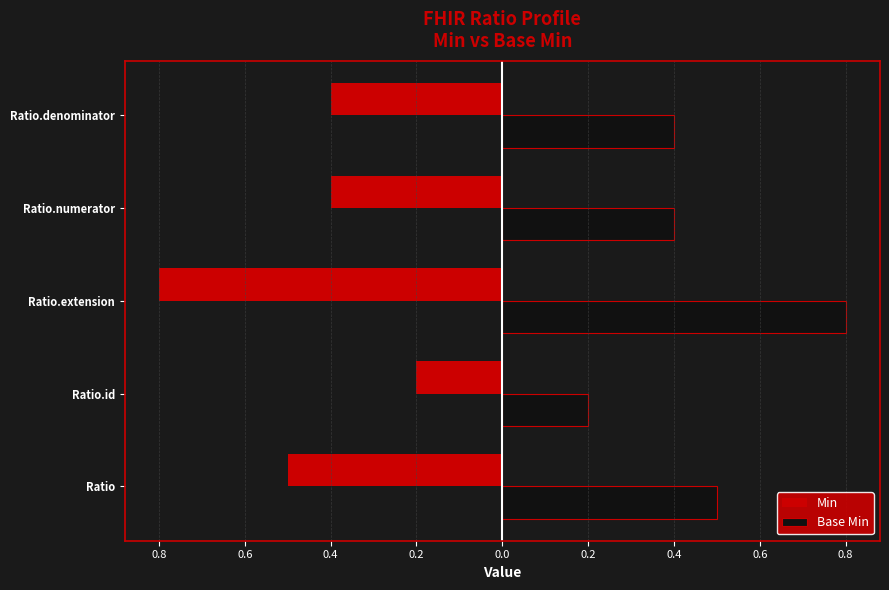

What are all the series names shown in the legend?

Min, Base Min